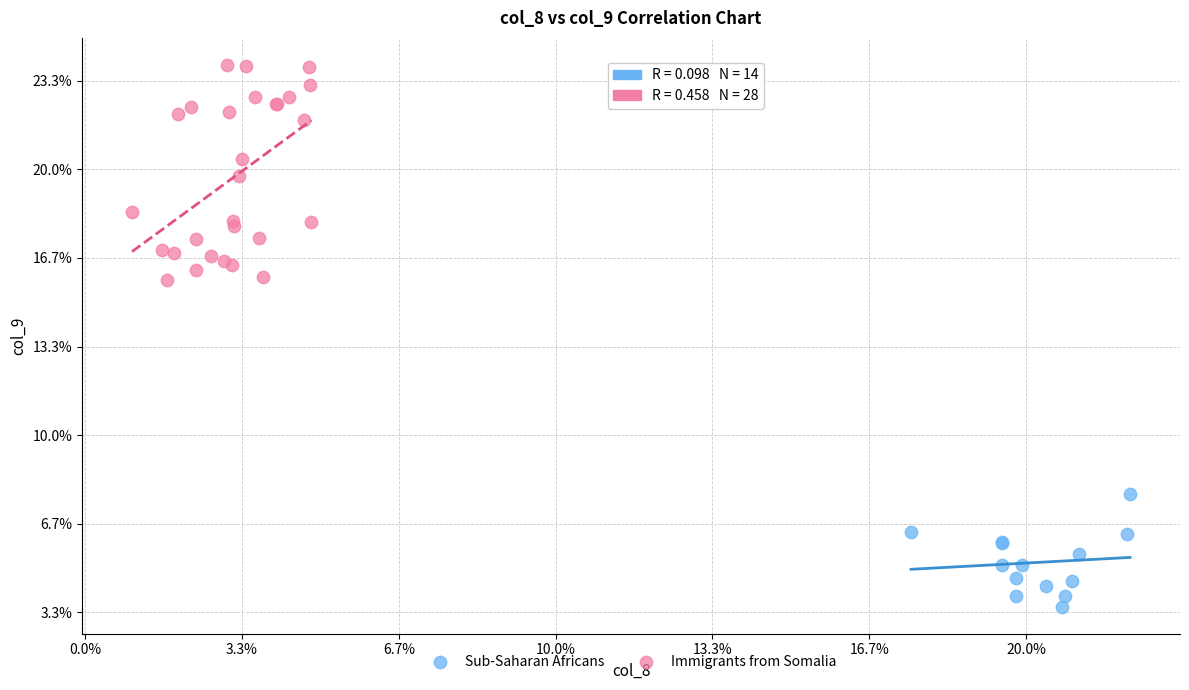

What are all the series names shown in the legend?

Sub-Saharan Africans, Immigrants from Somalia